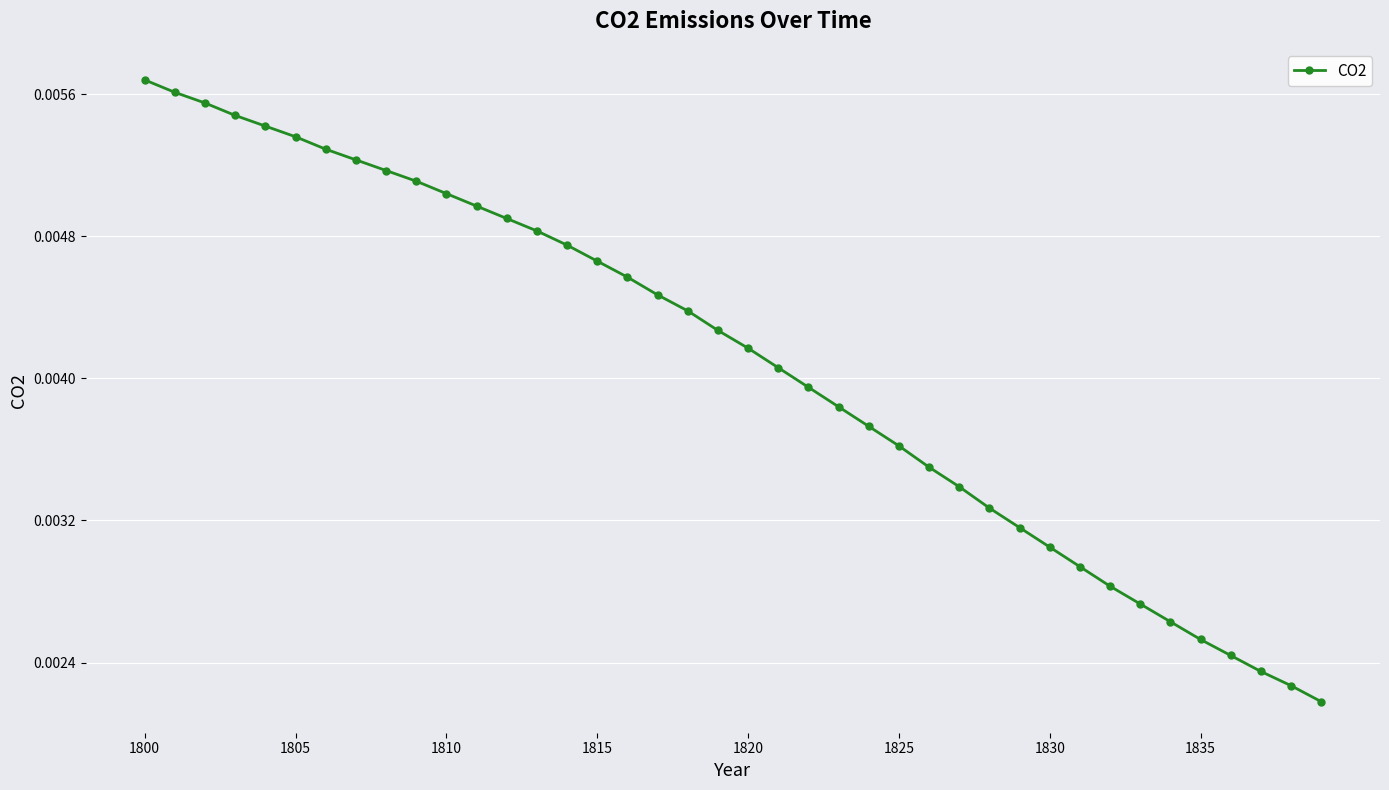

Count the number of categories in the chart.

40